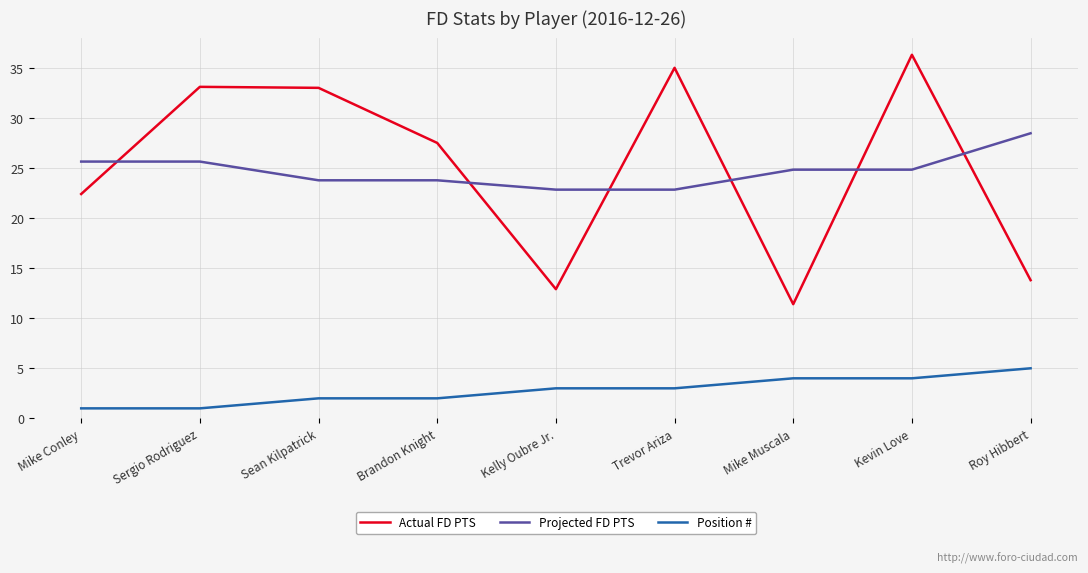

In Actual FD PTS, how many points are higher than both neighbors (excluding endpoints)?

3